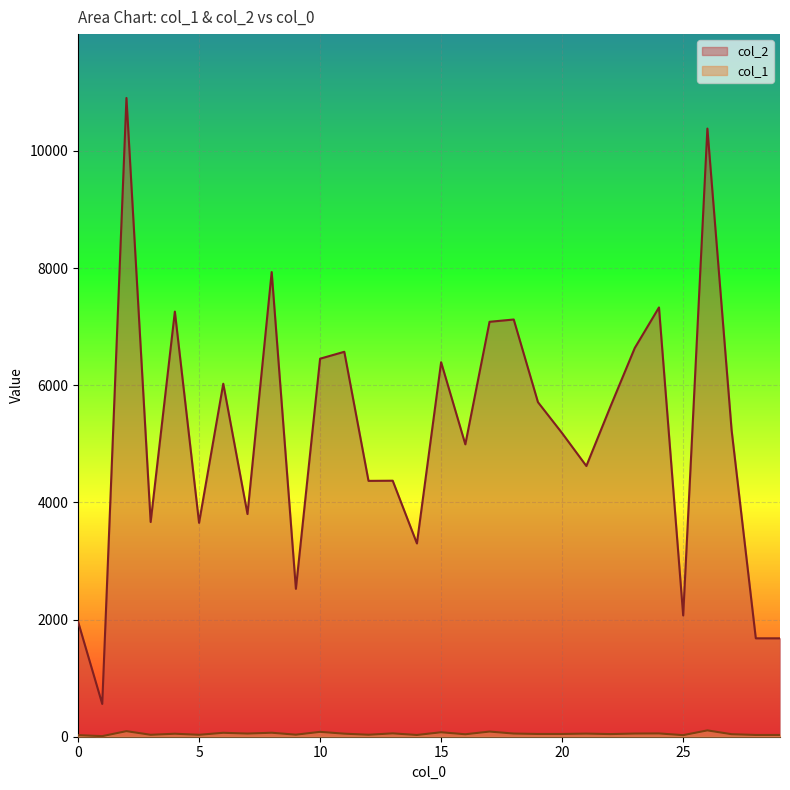

True or false: col_2 has a value of 7084 at 17.

True